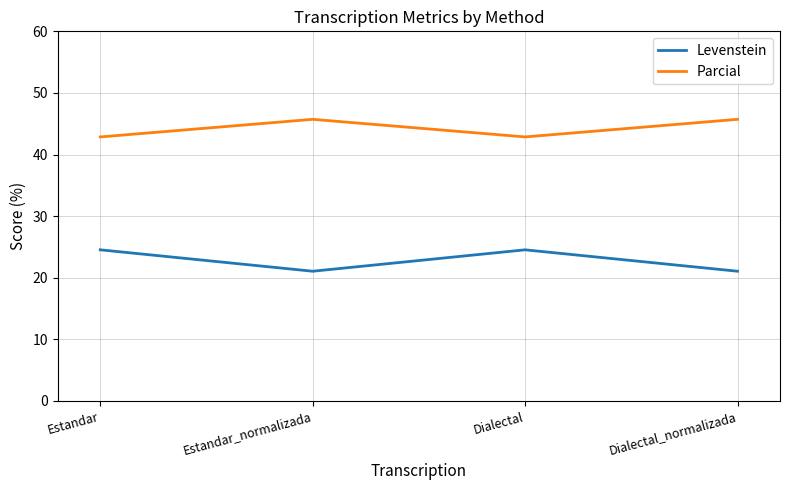

What position from the left is Estandar_normalizada?

2